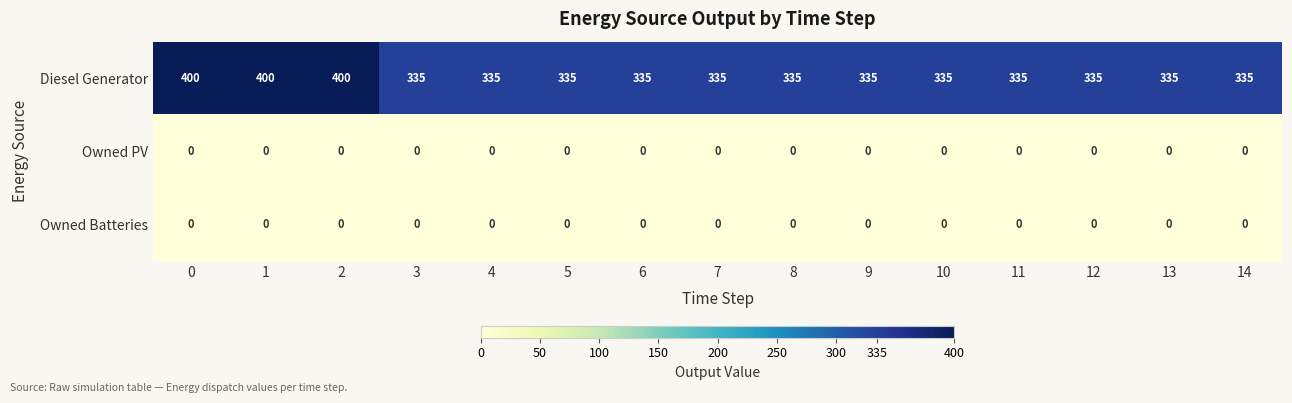

What is the difference between the highest and lowest values at 7?

335